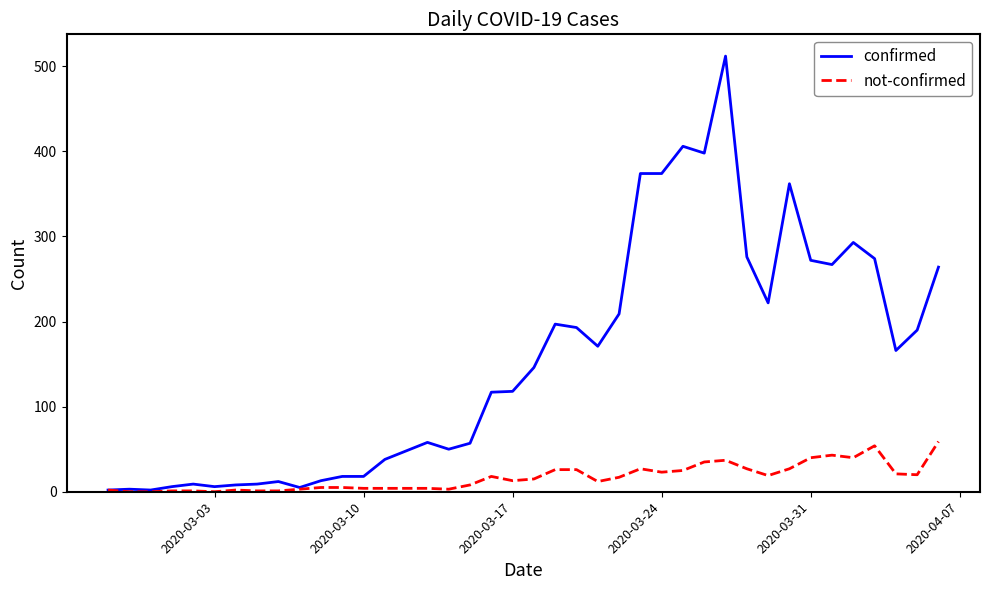

At how many categories does at least one series exceed 455?

1